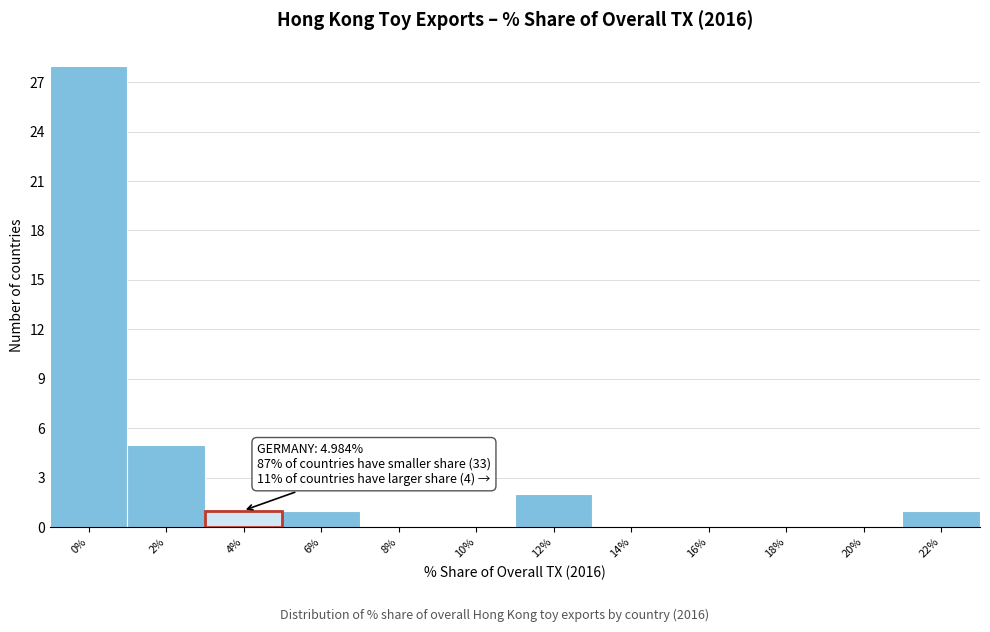

Reading left to right, transcribe all the data shown in this chart.

0%=28	2%=5	4%=1	6%=1	8%=0	10%=0	12%=2	14%=0	16%=0	18%=0	20%=0	22%=1